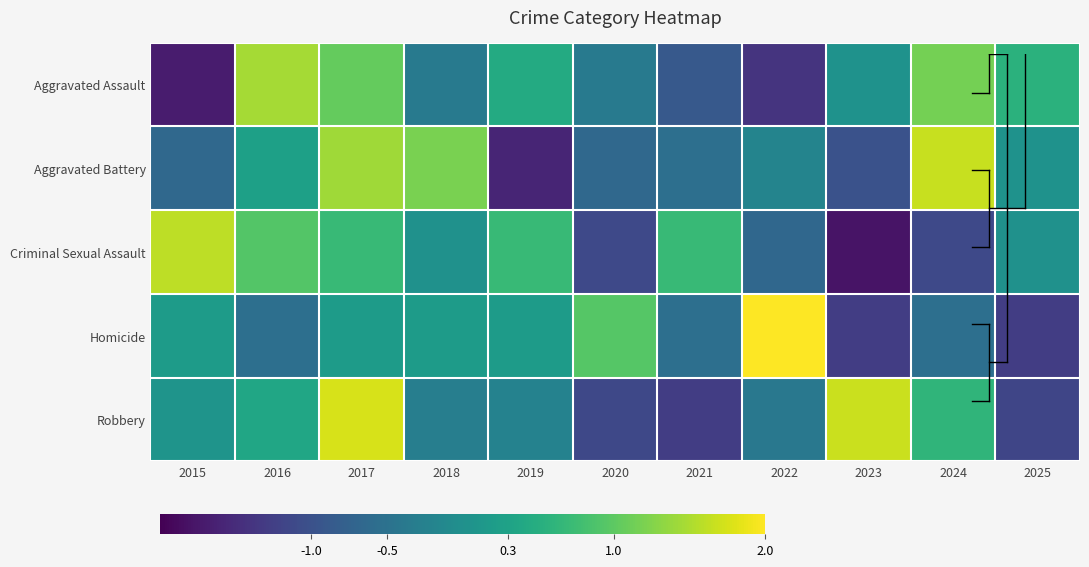

Count the number of data series in this chart.

5